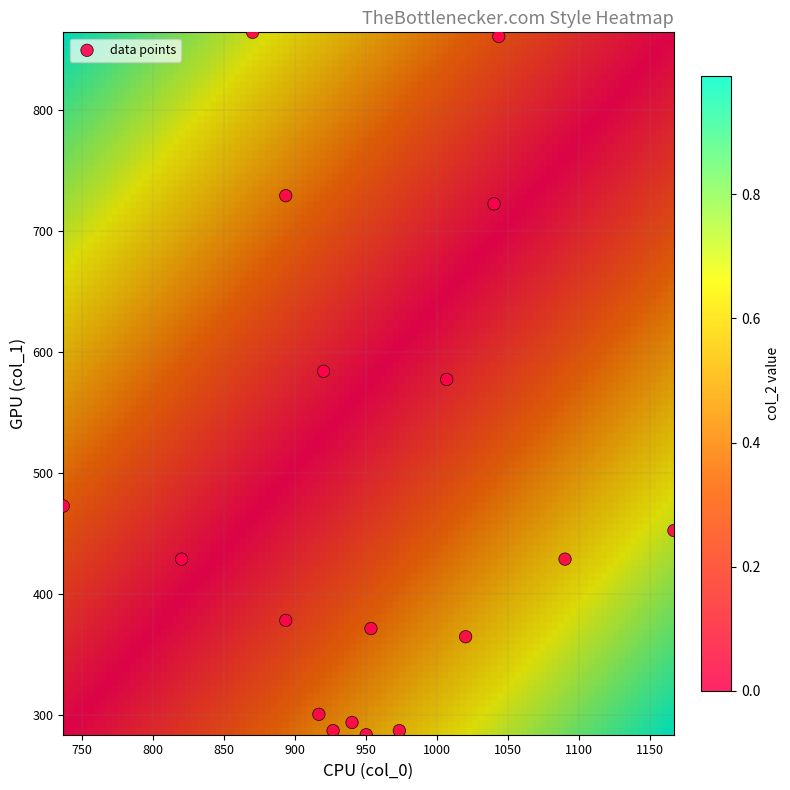

What is the range of Y values (max minus min)?

580.5